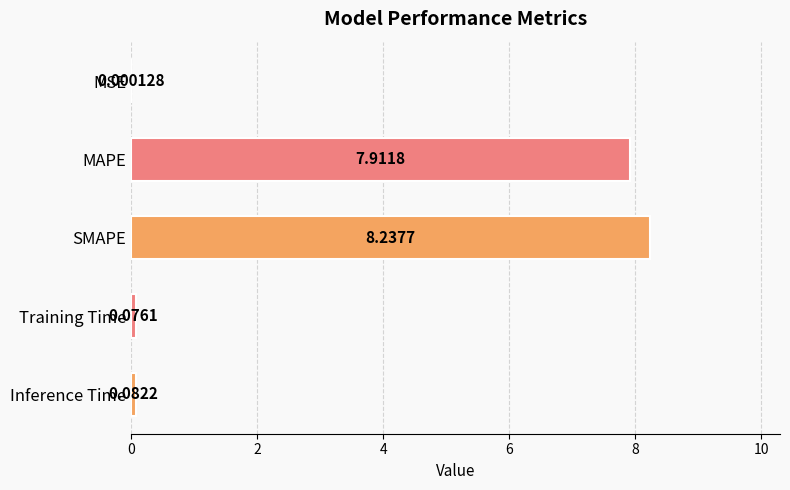

What is the change in value from MSE to Inference Time?

+0.1